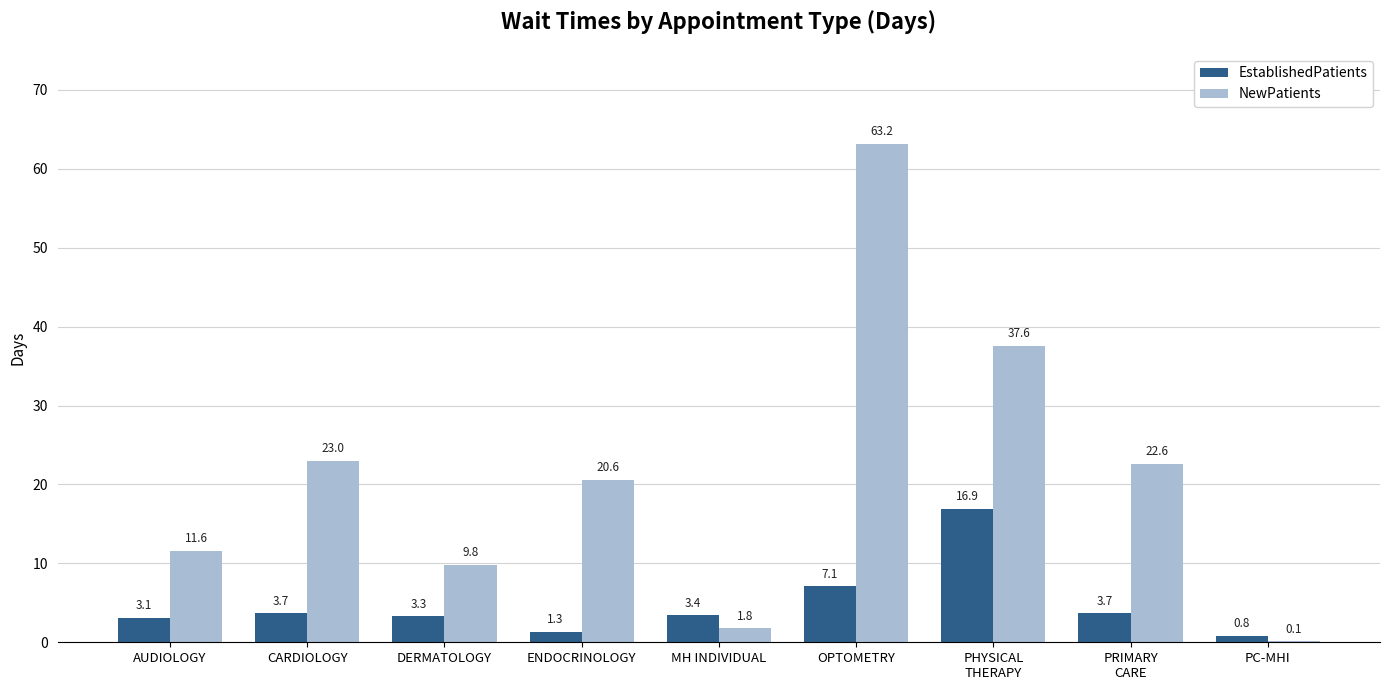

At which label does EstablishedPatients first exceed 3?

AUDIOLOGY